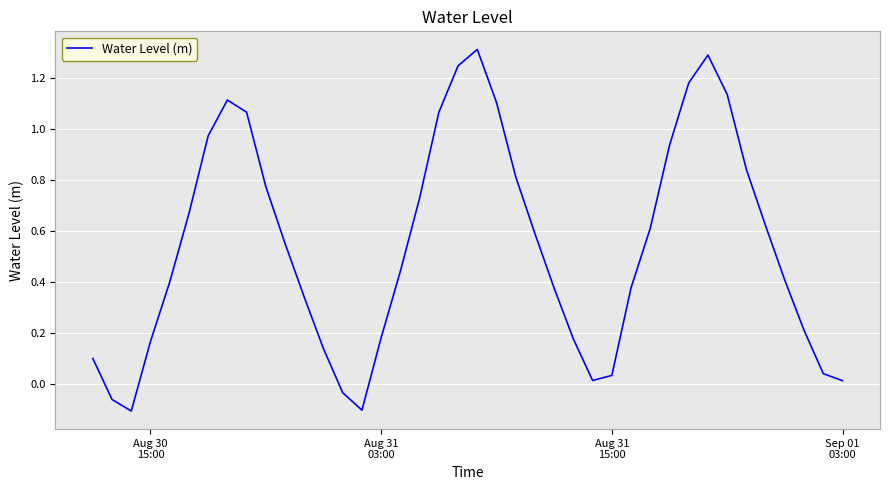

What is the difference between the maximum and minimum values?

1.4